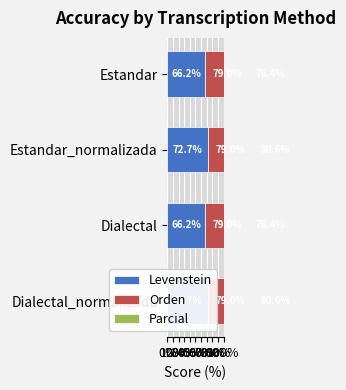

What is the label of the 2nd bar from the right?

20%